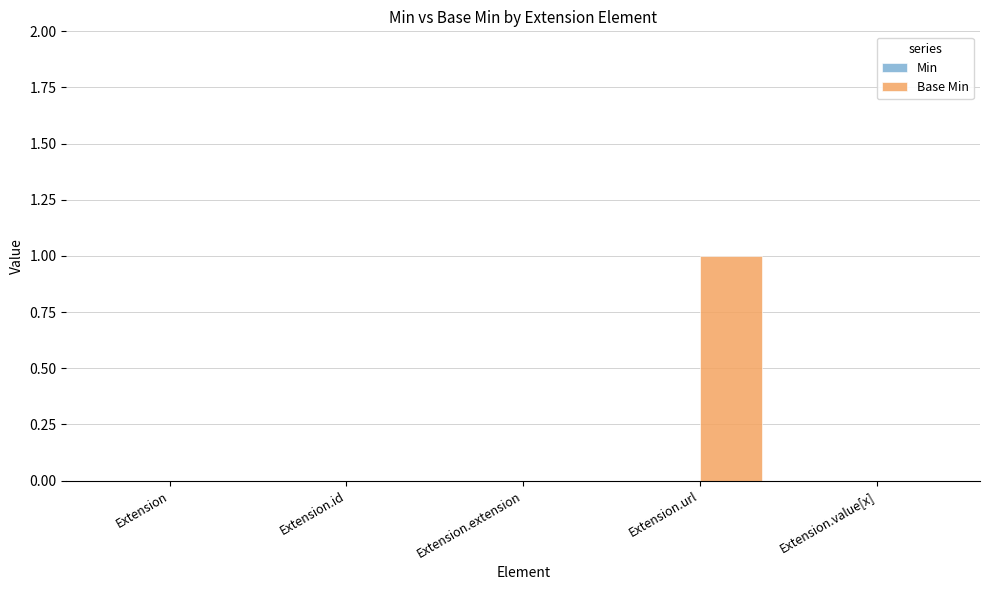

What is the change in value from Extension.id to Extension.url?

+1